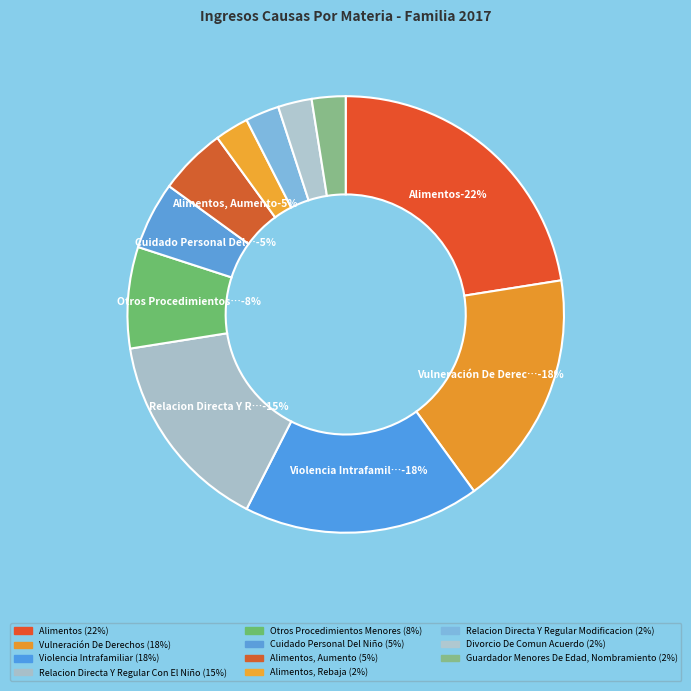

Is it true that Vulneración De Derechos is 18% of the pie?

True